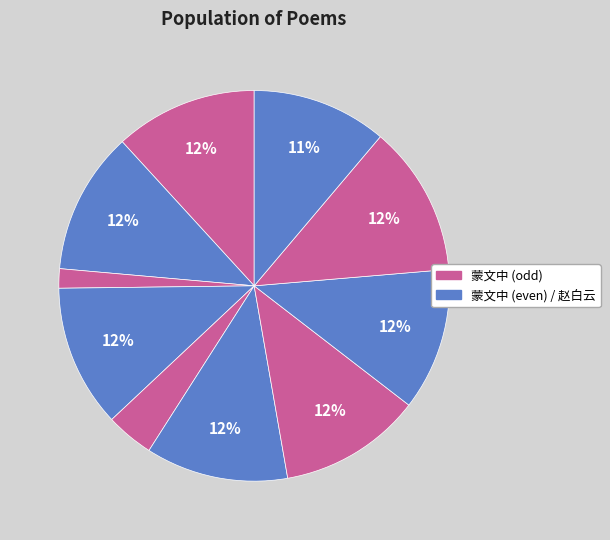

Count the number of slices in the pie.

10